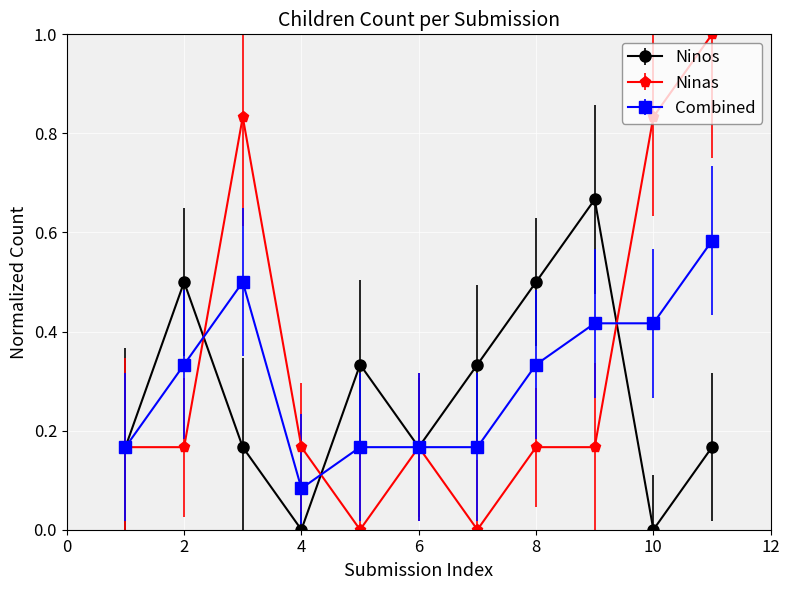

What is the greatest value displayed?

1.0